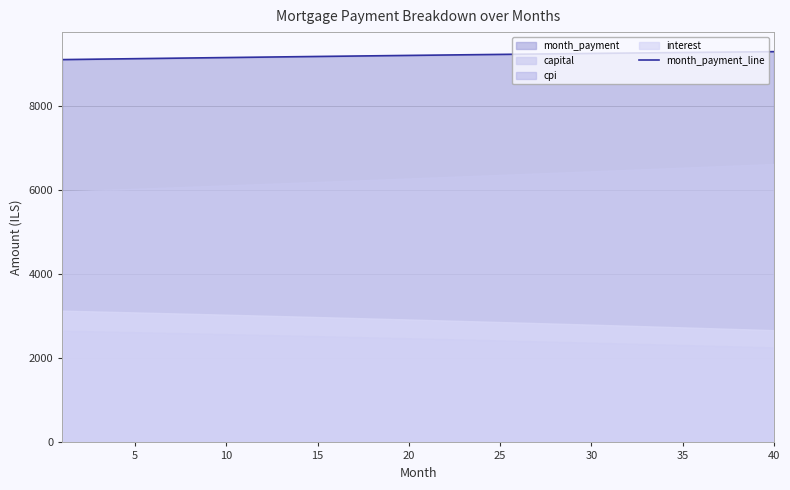

Reading left to right, what are all the values shown in this chart?

9101.6	9107.2	9112.7	9118.2	9123.7	9129.1	9134.5	9139.8	9145.2	9150.4	9155.7	9160.9	9166.1	9171.2	9176.3	9181.4	9186.4	9191.4	9196.3	9201.2	9206.1	9210.9	9215.7	9220.4	9225.1	9229.8	9234.4	9239.0	9243.6	9248.1	9252.5	9256.9	9261.3	9265.6	9269.9	9274.2	9278.4	9282.5	9286.7	9290.7